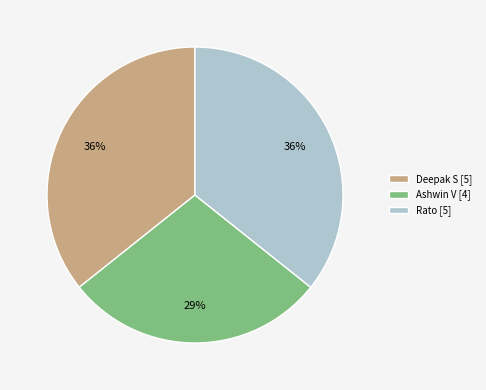

Combined, do Ashwin V and Deepak S account for over 50%?

Yes